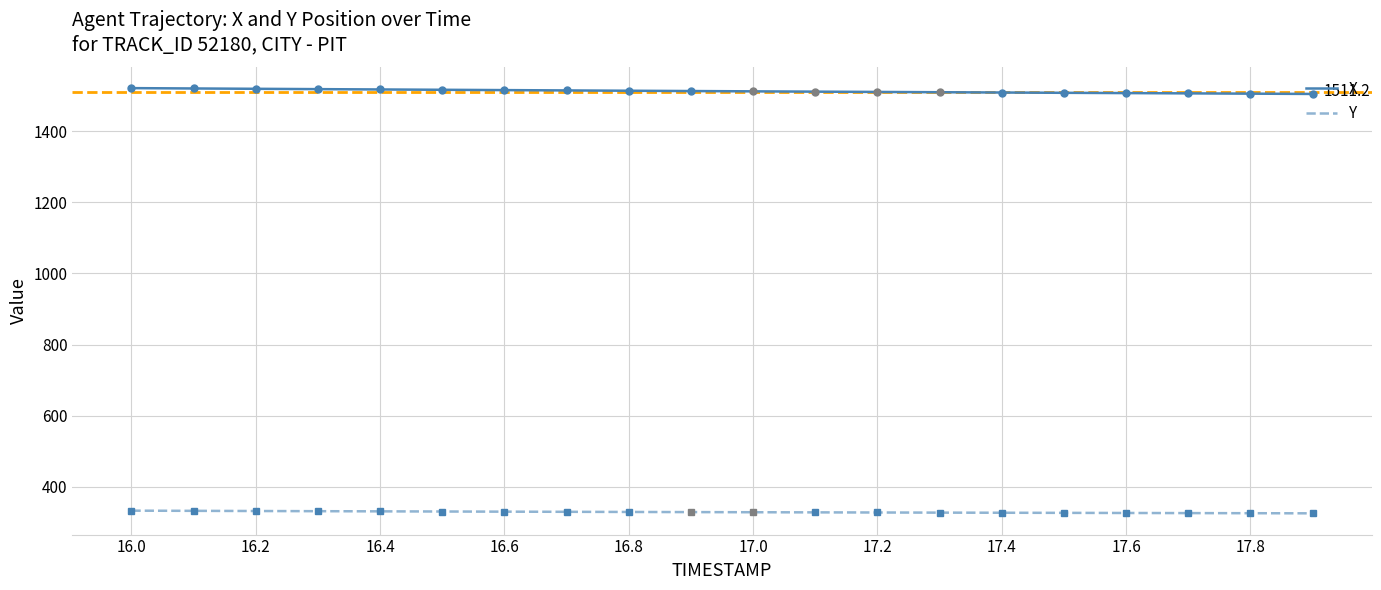

At how many categories does at least one series exceed 1216?

20